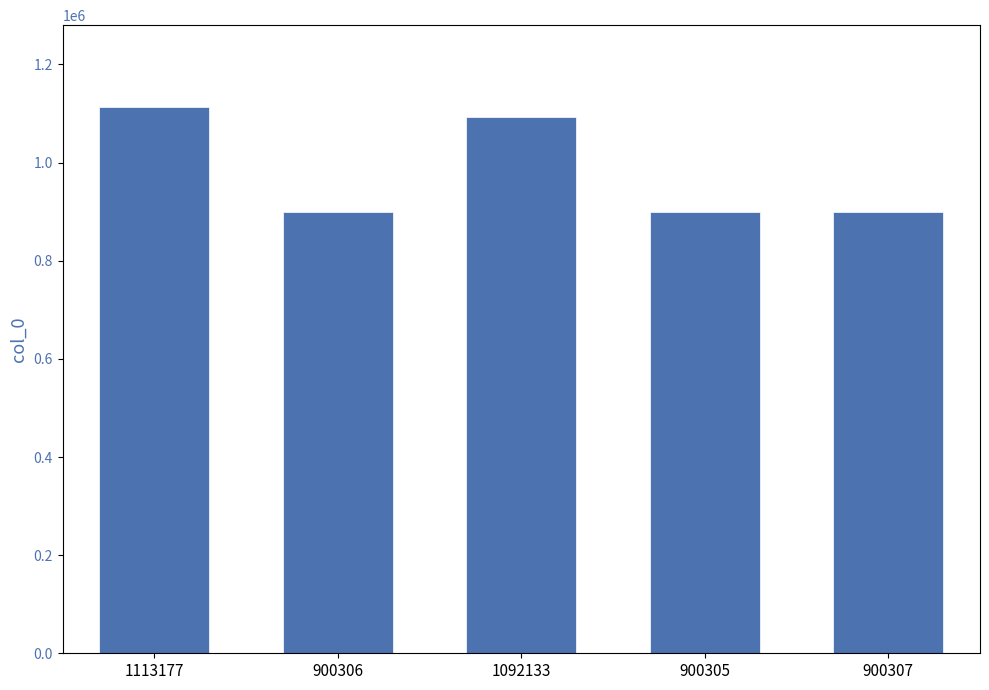

What is the difference between the second highest and second lowest values?

191827